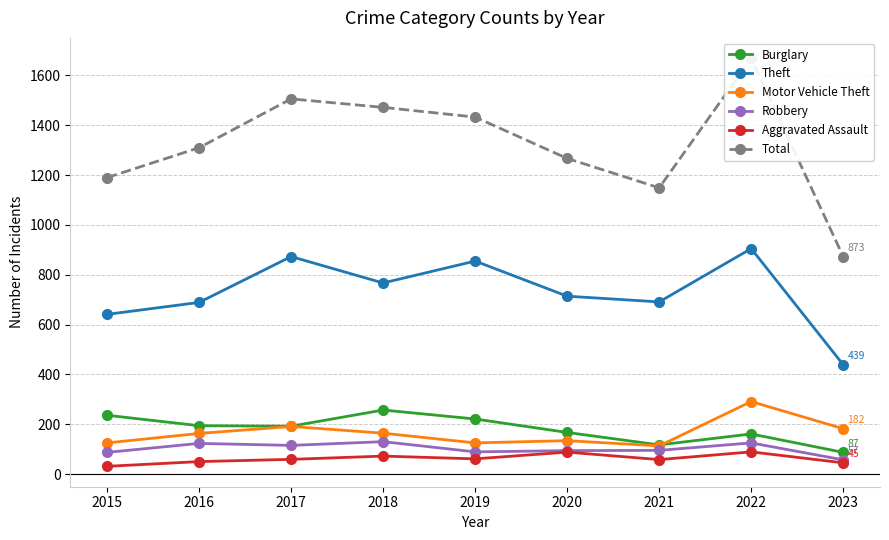

What is the difference between the Motor Vehicle Theft values at 2022 and 2021?

178